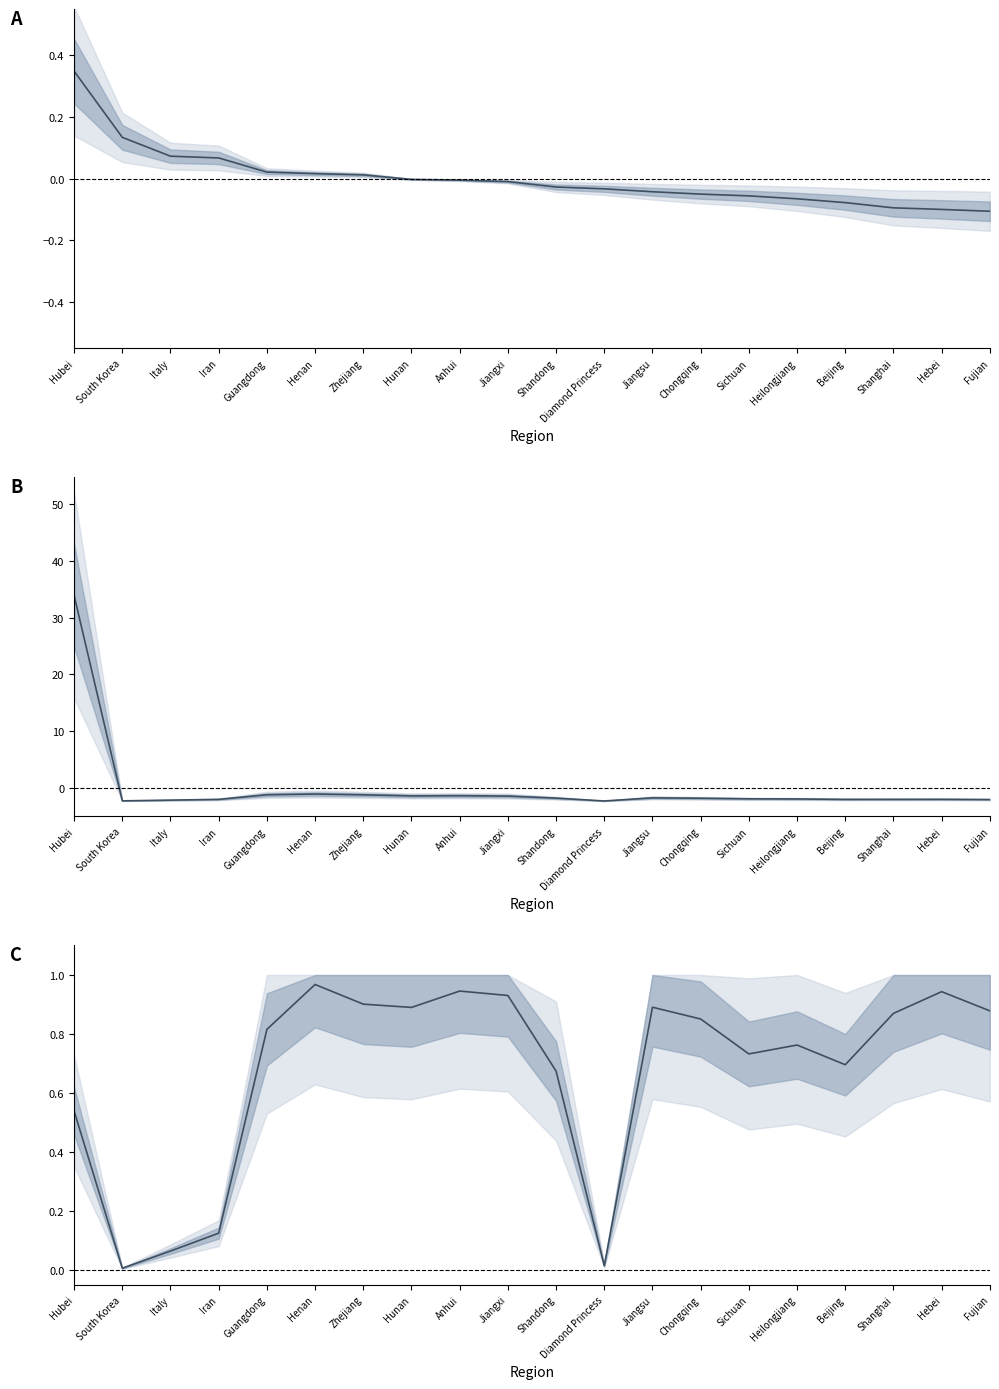

Reading left to right, list all the values displayed in this chart.

Confirmed (normalized): Hubei=0.3	South Korea=0.1	Italy=0.1	Iran=0.1	Guangdong=0.0	Henan=0.0	Zhejiang=0.0	Hunan=-0.0	Anhui=-0.0	Jiangxi=-0.0	Shandong=-0.0	Diamond Princess=-0.0	Jiangsu=-0.0	Chongqing=-0.1	Sichuan=-0.1	Heilongjiang=-0.1	Beijing=-0.1	Shanghai=-0.1	Hebei=-0.1	Fujian=-0.1
Recovered (scaled): Hubei=33.9	South Korea=-2.3	Italy=-2.2	Iran=-2.0	Guangdong=-1.2	Henan=-1.1	Zhejiang=-1.2	Hunan=-1.4	Anhui=-1.4	Jiangxi=-1.4	Shandong=-1.8	Diamond Princess=-2.3	Jiangsu=-1.8	Chongqing=-1.8	Sichuan=-1.9	Heilongjiang=-1.9	Beijing=-2.0	Shanghai=-2.0	Hebei=-2.0	Fujian=-2.1
Recovery Rate: Hubei=0.5	South Korea=0.0	Italy=0.1	Iran=0.1	Guangdong=0.8	Henan=1.0	Zhejiang=0.9	Hunan=0.9	Anhui=0.9	Jiangxi=0.9	Shandong=0.7	Diamond Princess=0.0	Jiangsu=0.9	Chongqing=0.9	Sichuan=0.7	Heilongjiang=0.8	Beijing=0.7	Shanghai=0.9	Hebei=0.9	Fujian=0.9